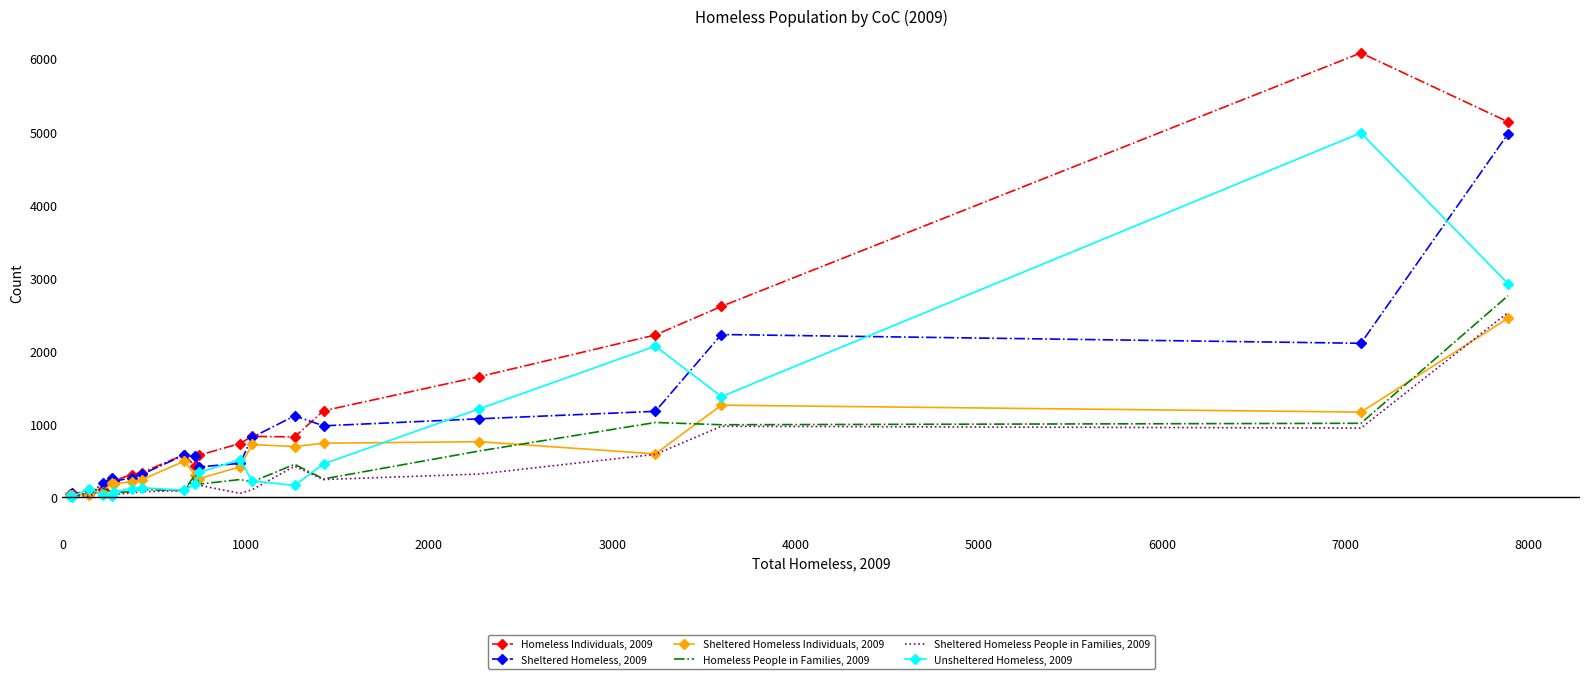

Which series has the widest spread of values?

Homeless Individuals, 2009